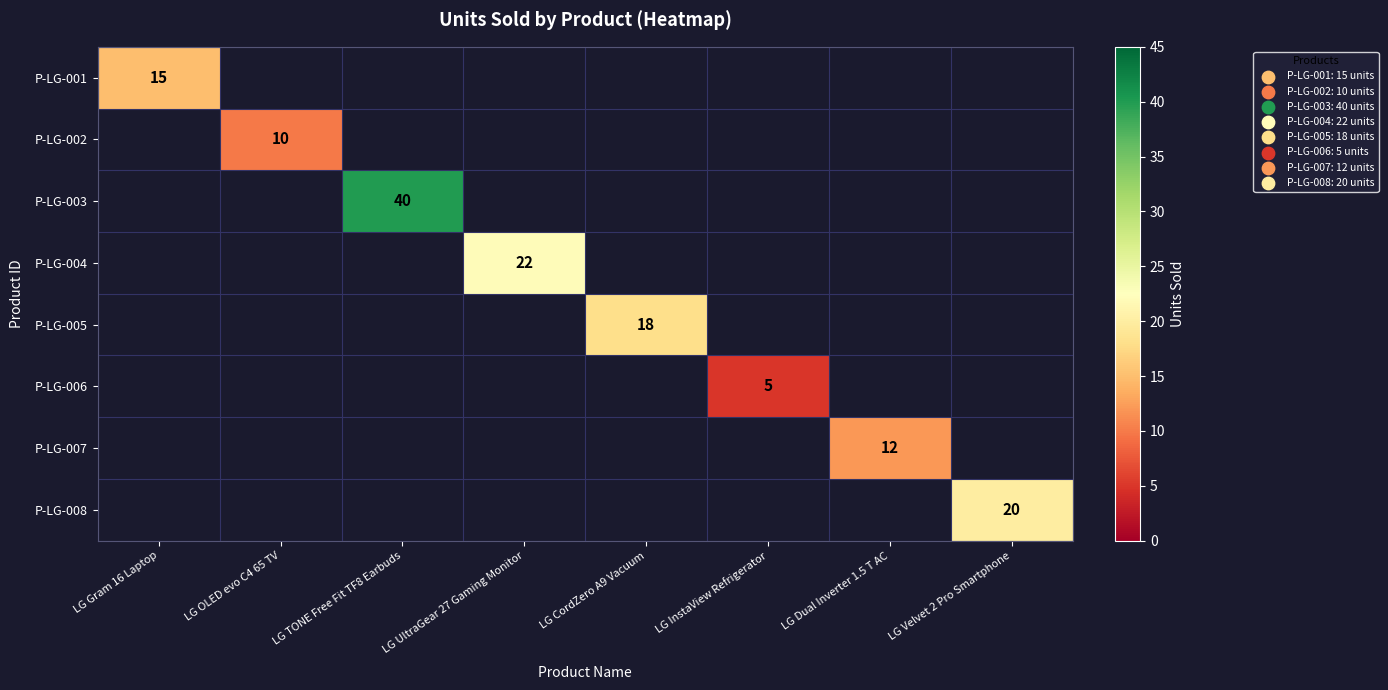

At LG Velvet 2 Pro Smartphone, list the series in order from largest to smallest.

P-LG-001, P-LG-002, P-LG-003, P-LG-004, P-LG-005, P-LG-006, P-LG-007, P-LG-008